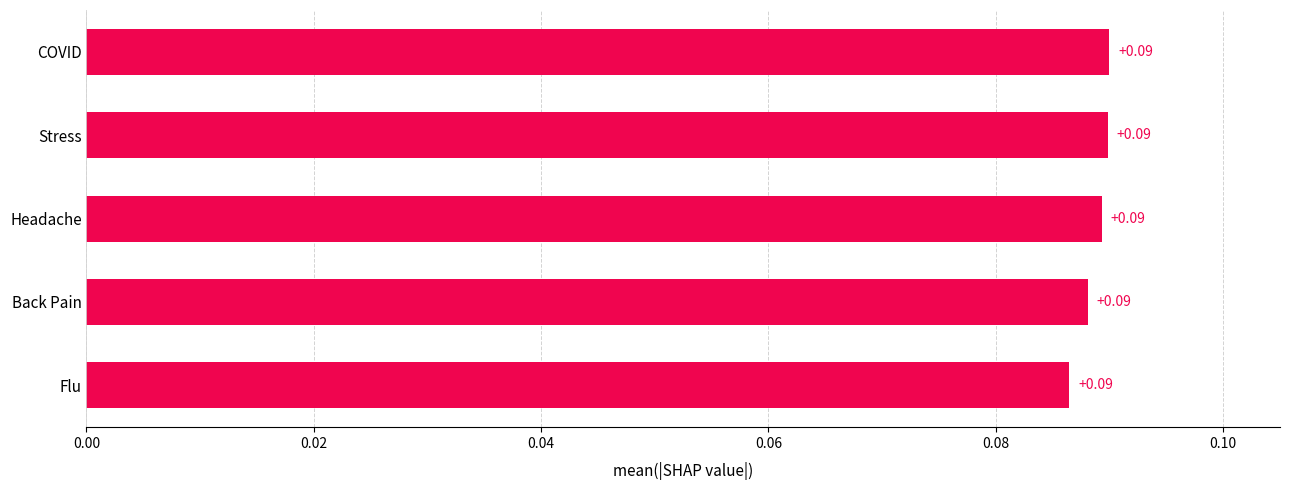

Count the number of data series in this chart.

1